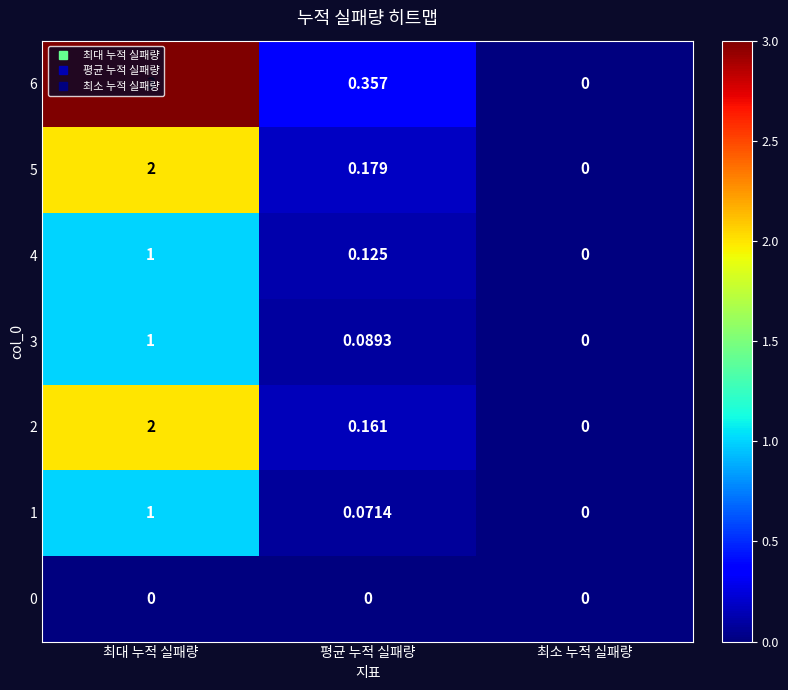

Which series changed the most between 최대 누적 실패량 and 최소 누적 실패량?

6